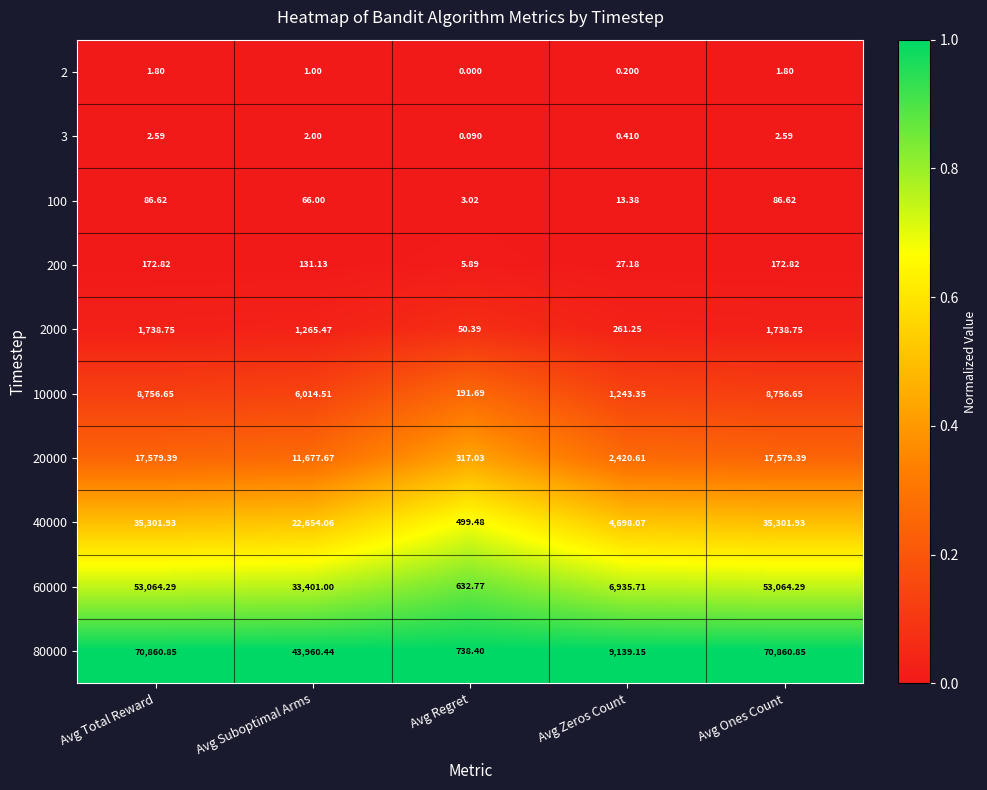

Which category has the lowest value across all series?

Avg Regret